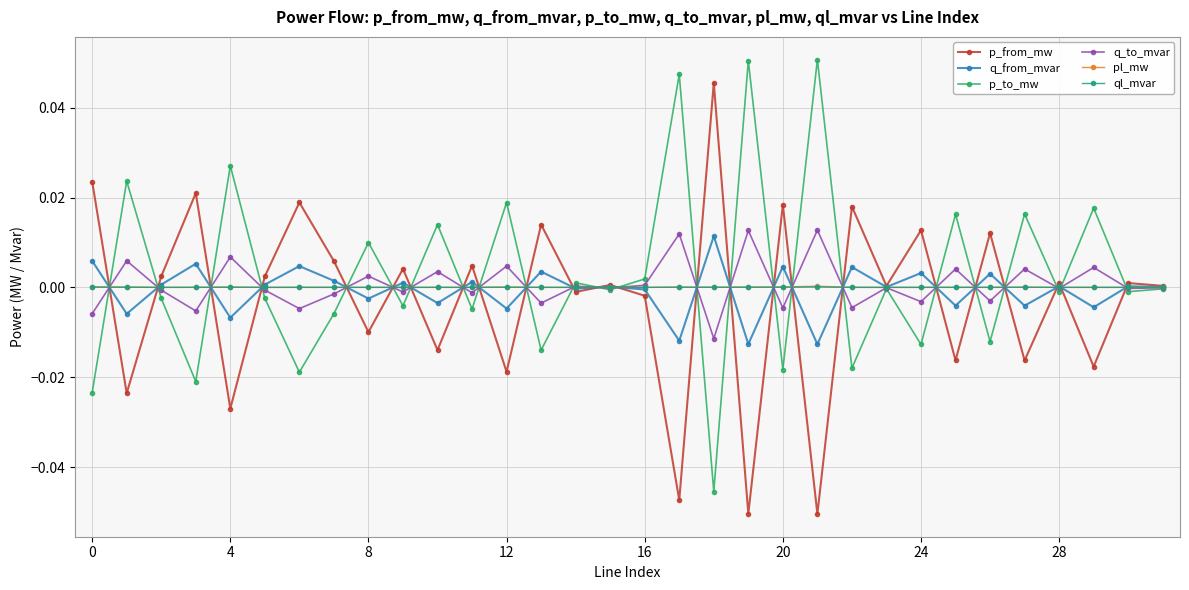

True or false: p_to_mw has more than 2 points higher than both neighbors.

True